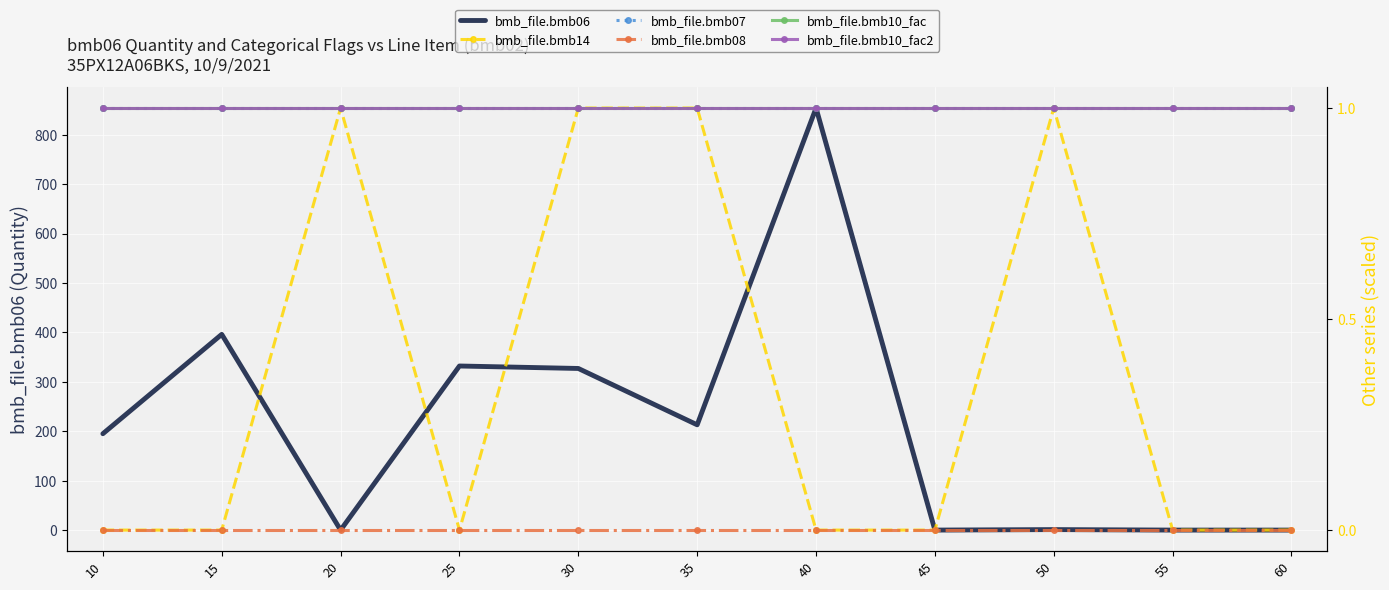

The value of bmb_file.bmb06 at 20 is -400.8. True or false?

False